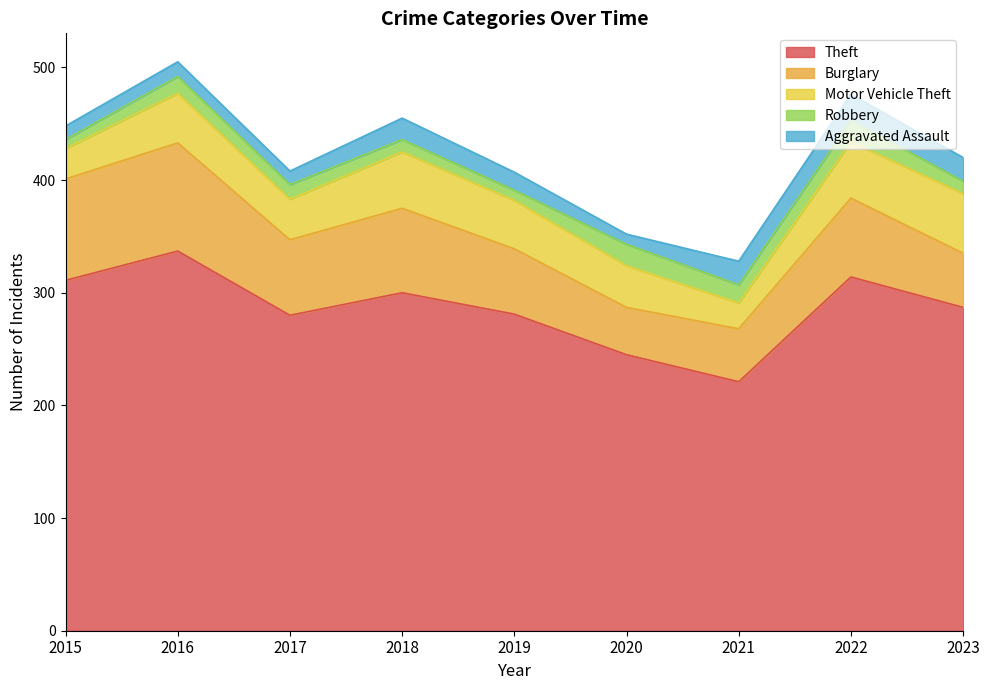

At which label is Motor Vehicle Theft closest to 38?

2020